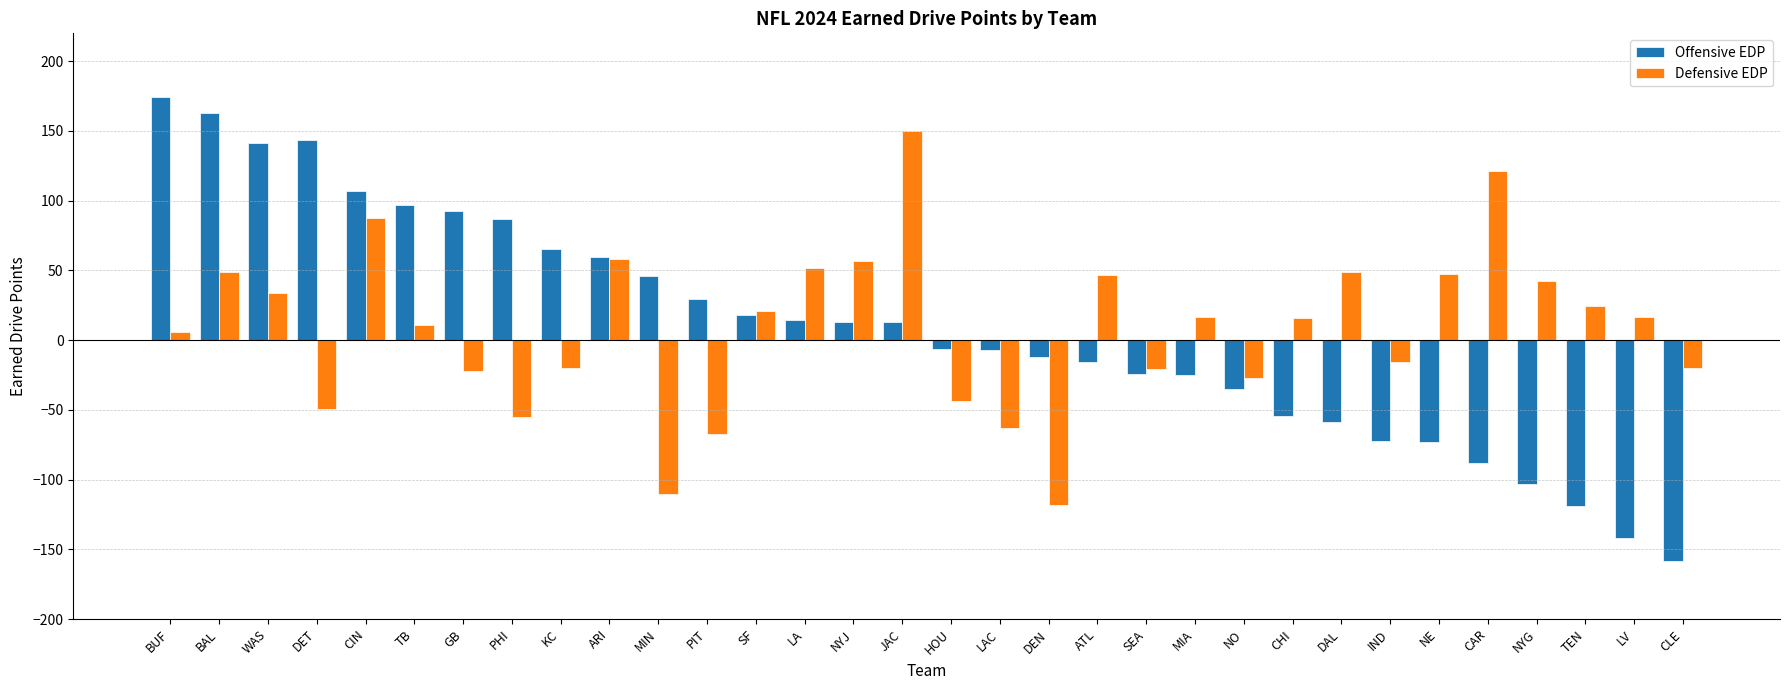

What is the approximate value of Offensive EDP at CAR?

-87.9